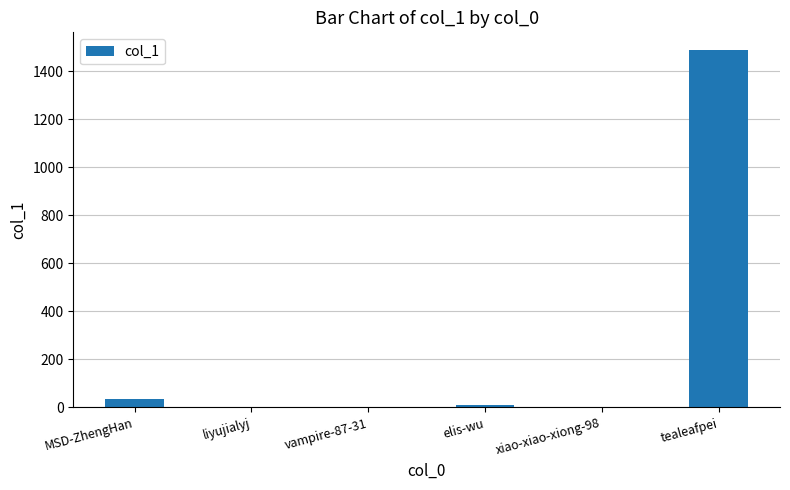

What is the difference between the values at elis-wu and xiao-xiao-xiong-98?

11